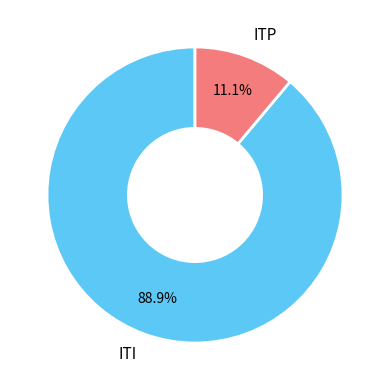

What is the majority slice?

ITI